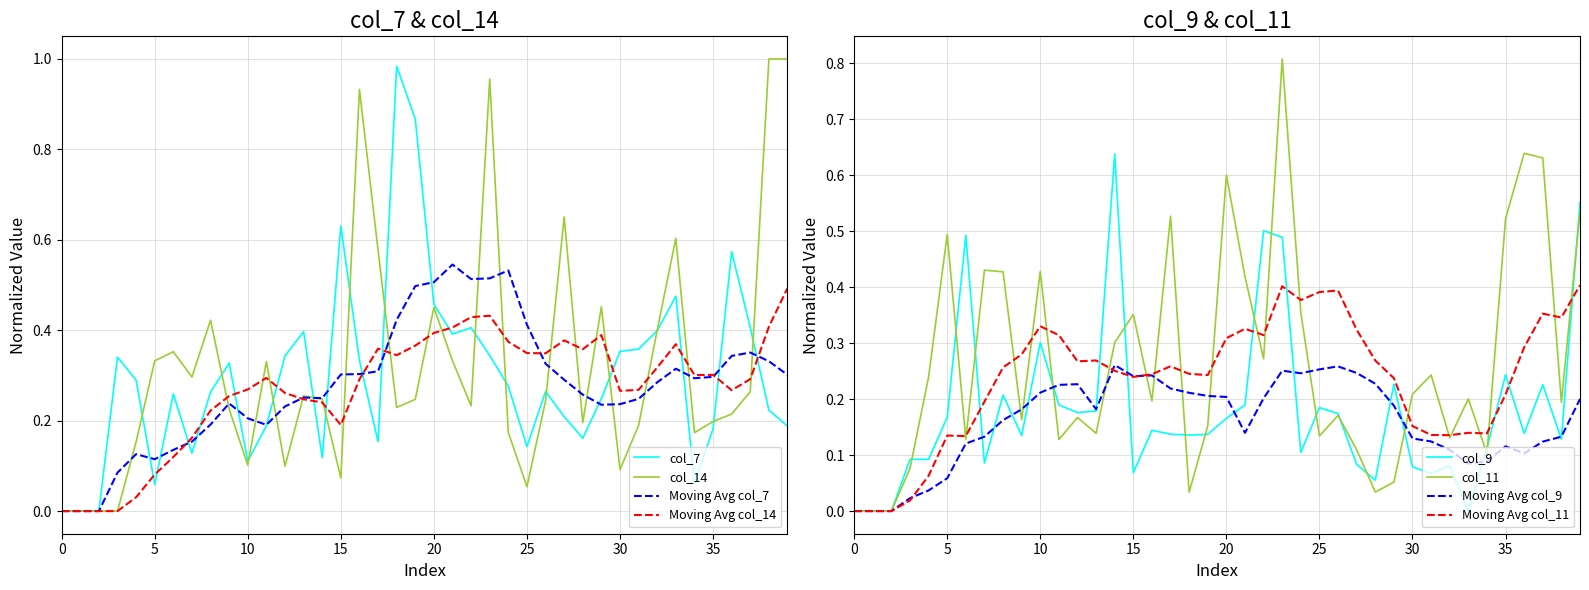

How many values in the col_9 series exceed 0?

36